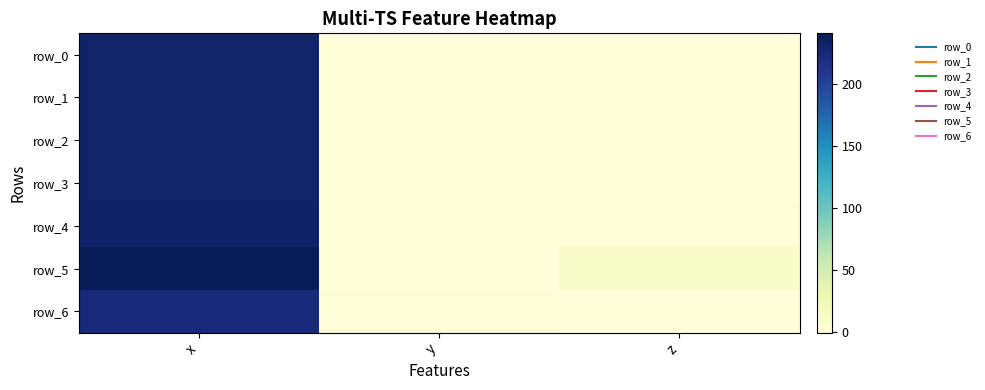

The value of row_5 at x is 417.5. True or false?

False